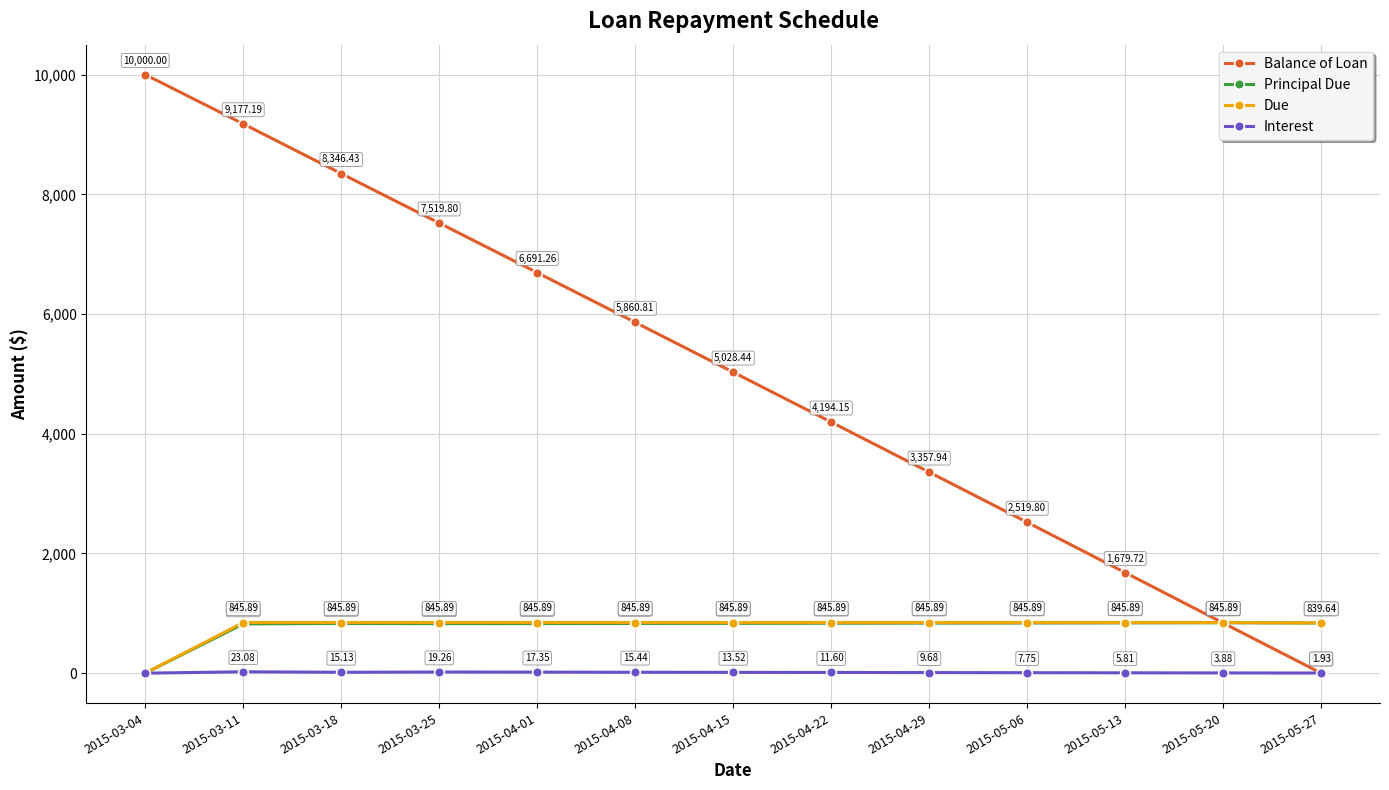

At which label does Balance of Loan first exceed 5028?

2015-03-04